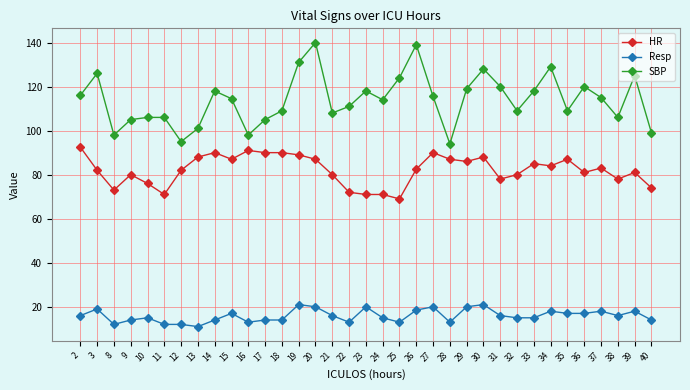

What is the smallest value displayed?

11.0